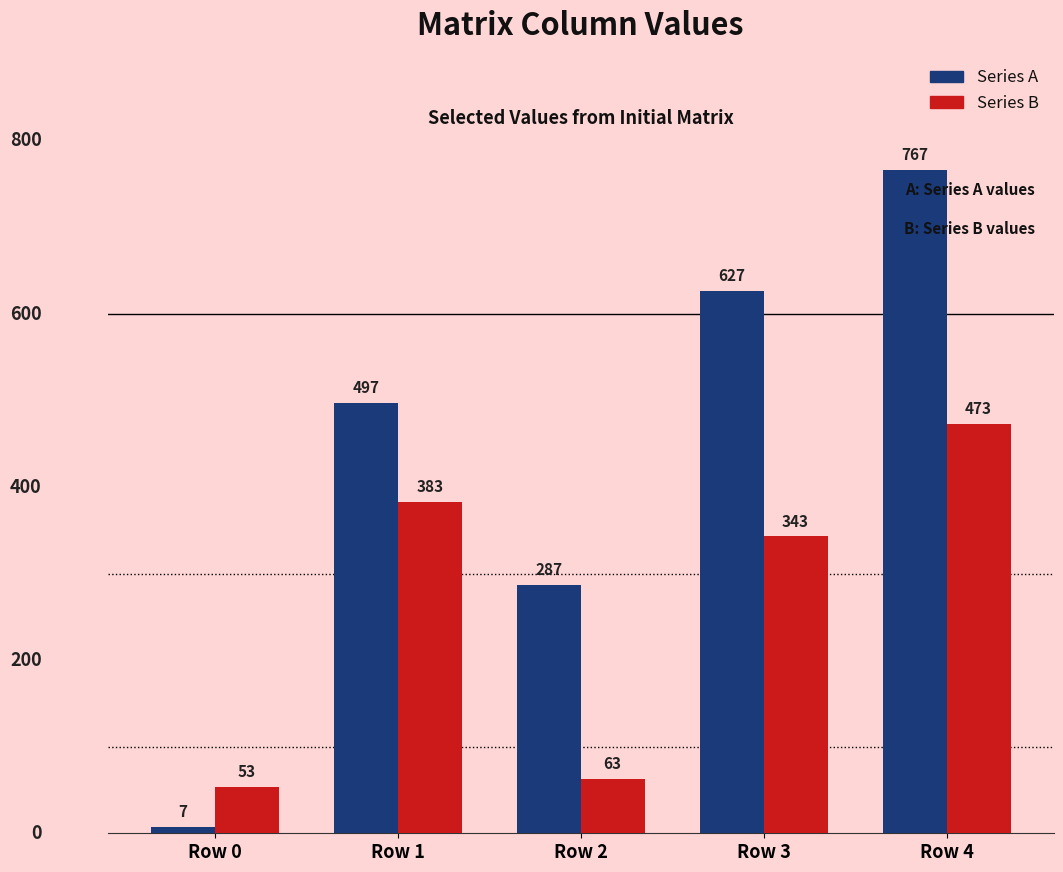

What is the total value across all series at Row 0?

60